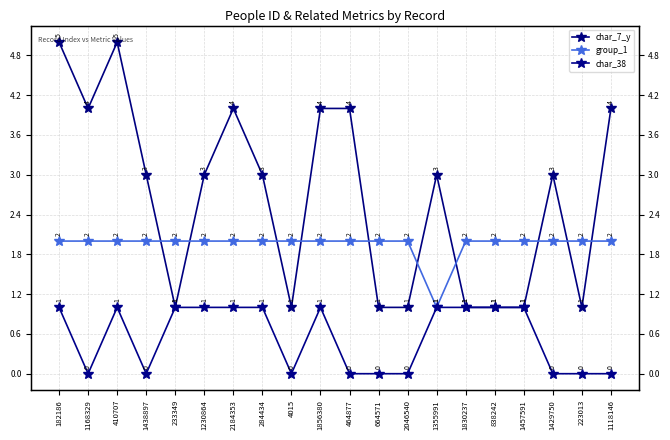

What is the value of the group_1 point at the 3rd from the left?

2